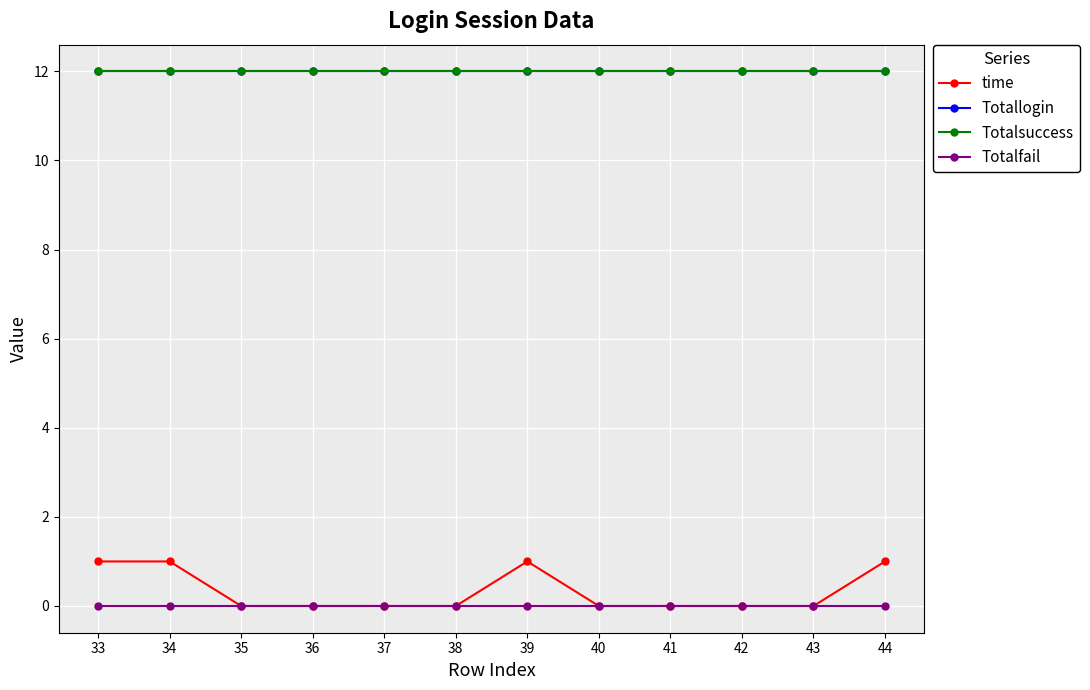

Is this an area chart (filled region under the line)?

No